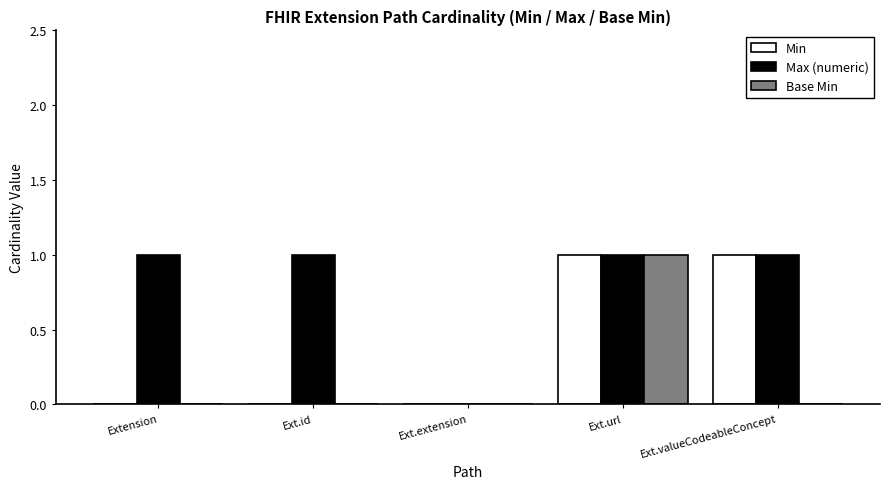

Are the bars grouped side by side (vs. stacked)?

Yes